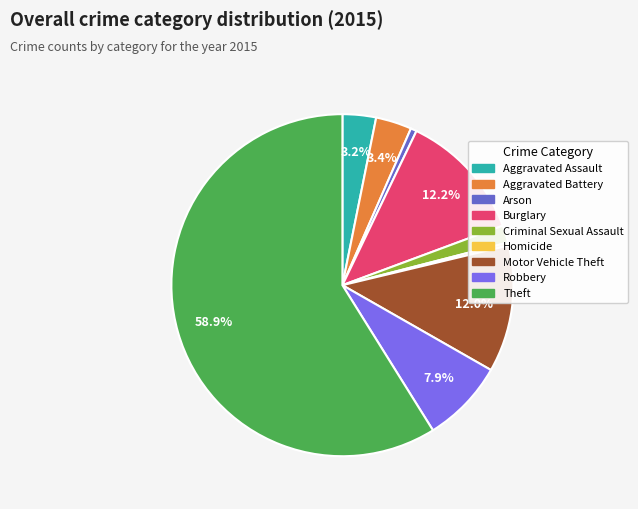

How many slices are in this pie chart?

9